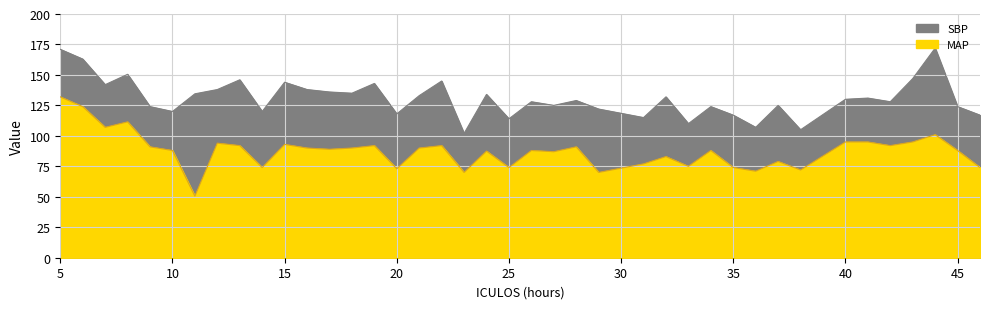

At how many categories does at least one series exceed 108?

37